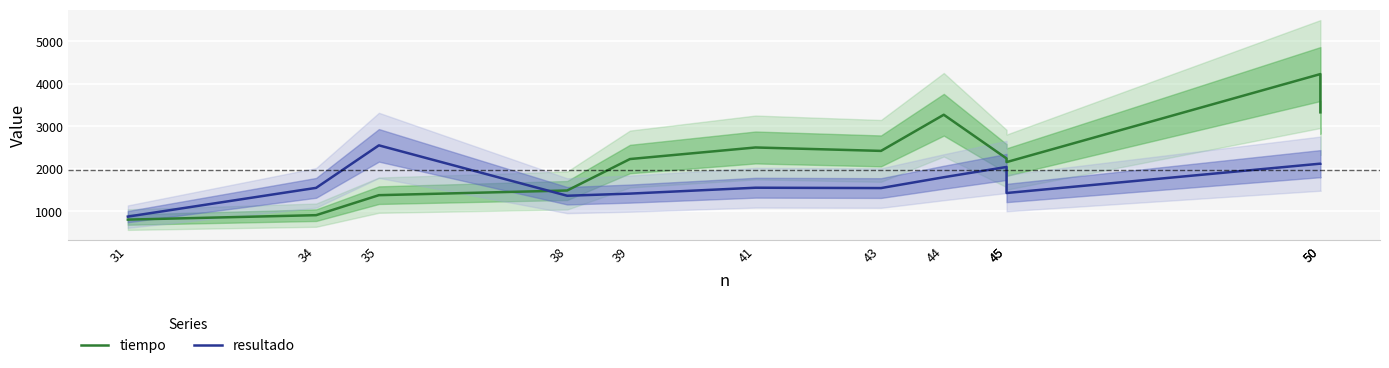

True or false: tiempo and resultado intersect in this chart.

True